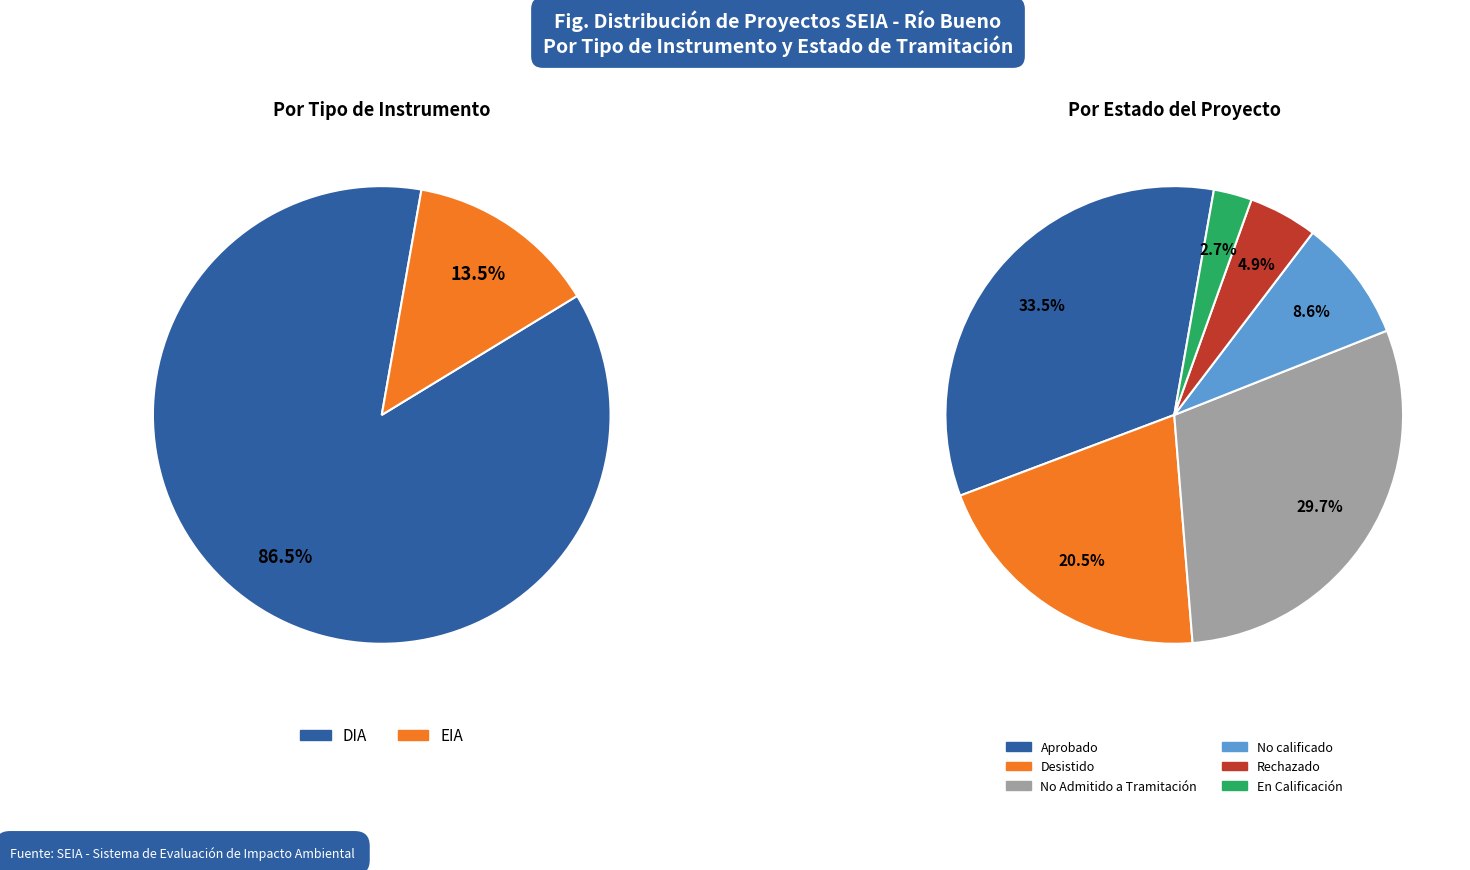

Count the number of slices in the pie.

2